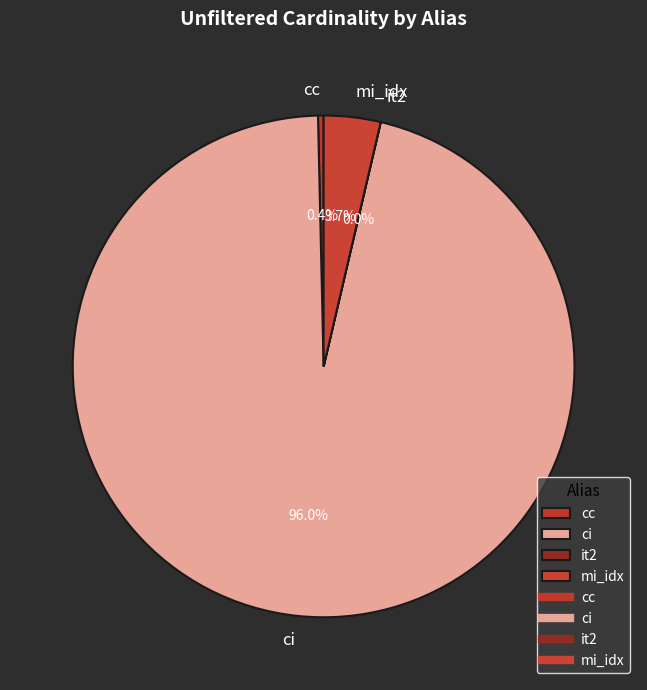

What is the majority slice?

ci